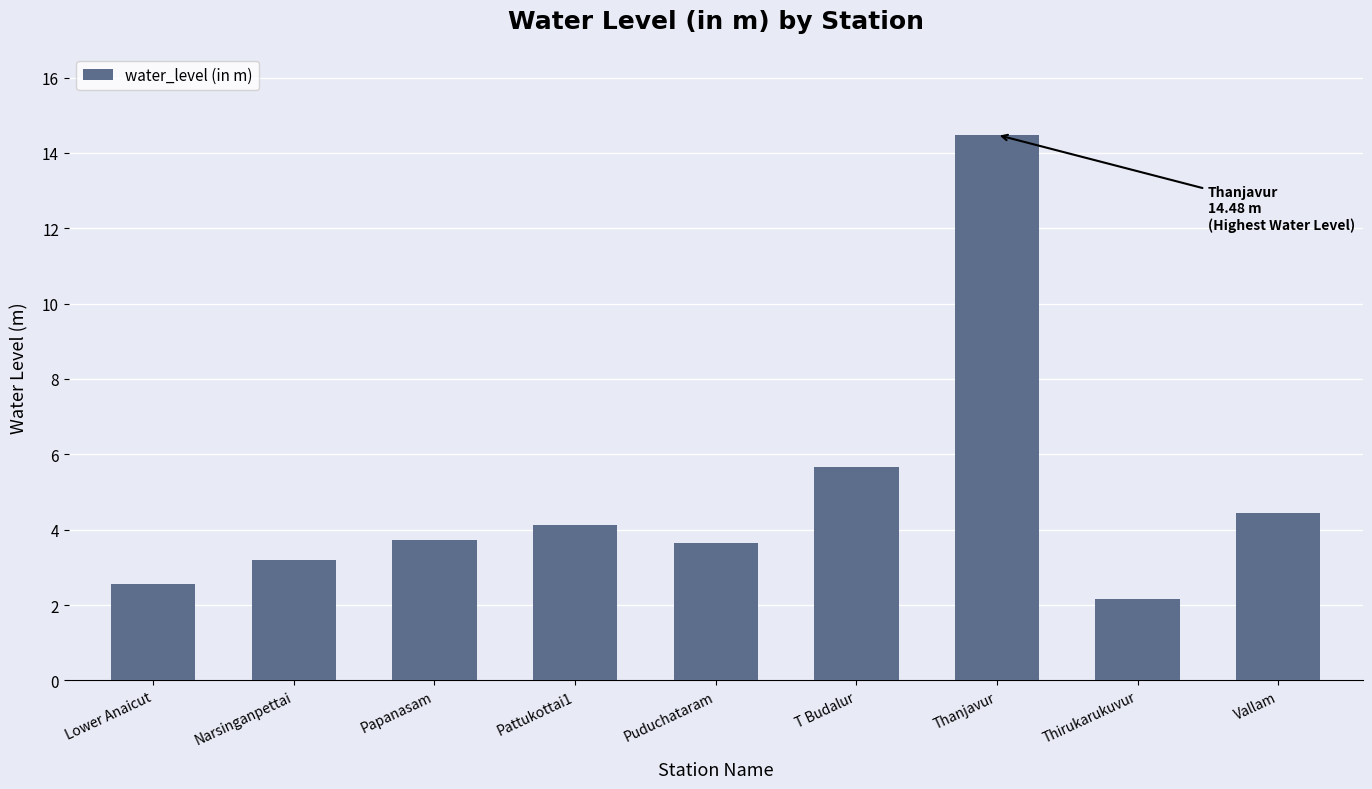

The chart shows a value of 2.1 at Thirukarukuvur. True or false?

True